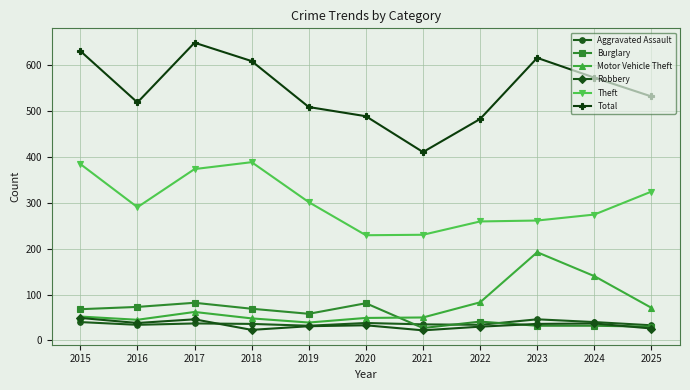

True or false: Motor Vehicle Theft has more than 1 points higher than both neighbors.

True